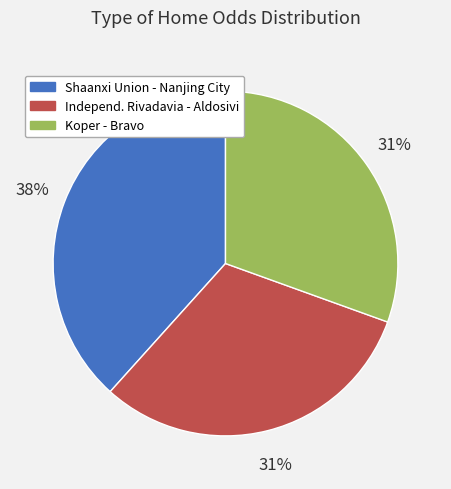

Which category has the biggest portion of the pie?

Shaanxi Union - Nanjing City